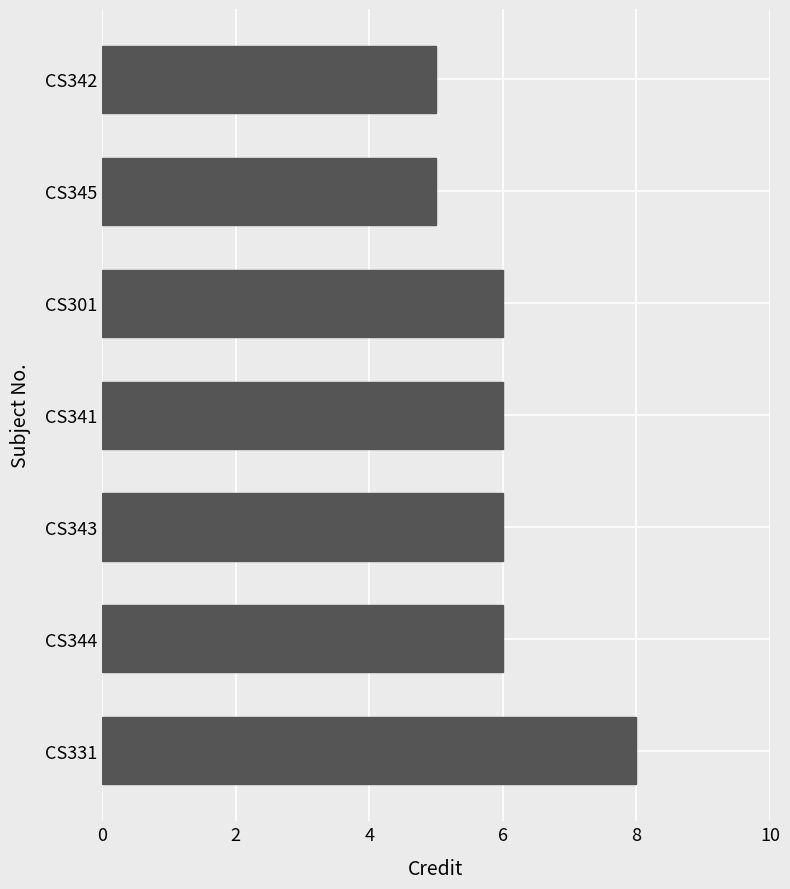

Which label corresponds to the largest value in the chart?

CS331